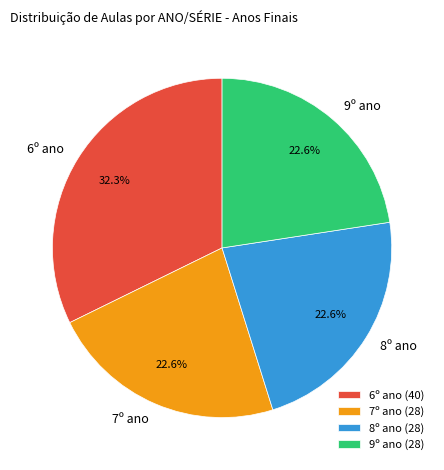

To the nearest percent, what percentage of the pie is 9º ano?

23%